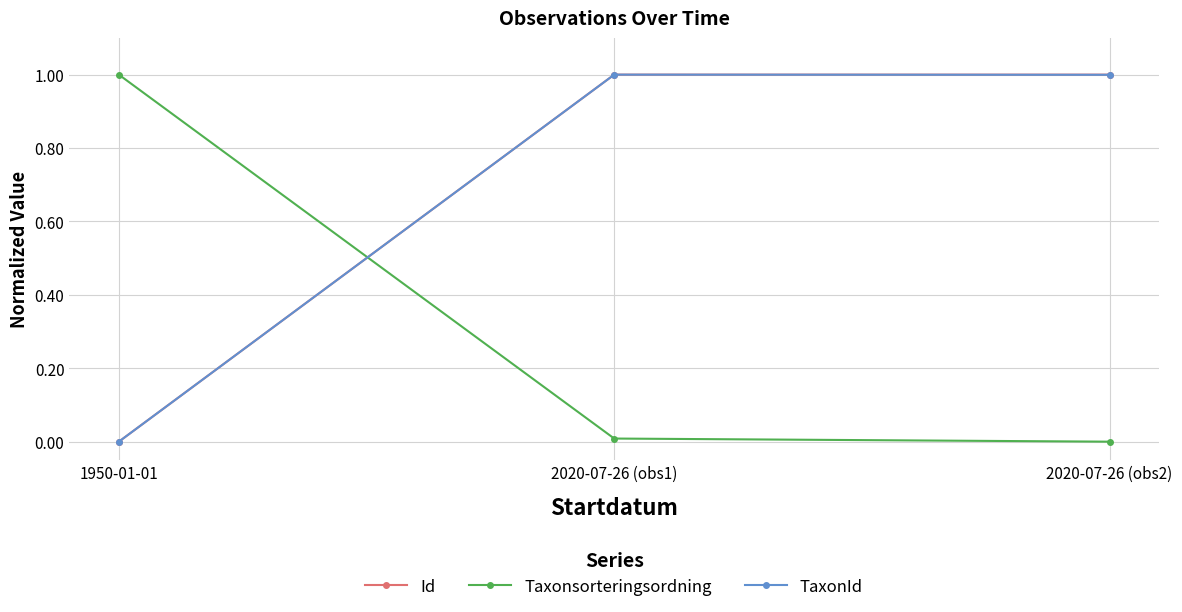

What is the difference between the maximum and second lowest values in the Taxonsorteringsordning series?

1.0